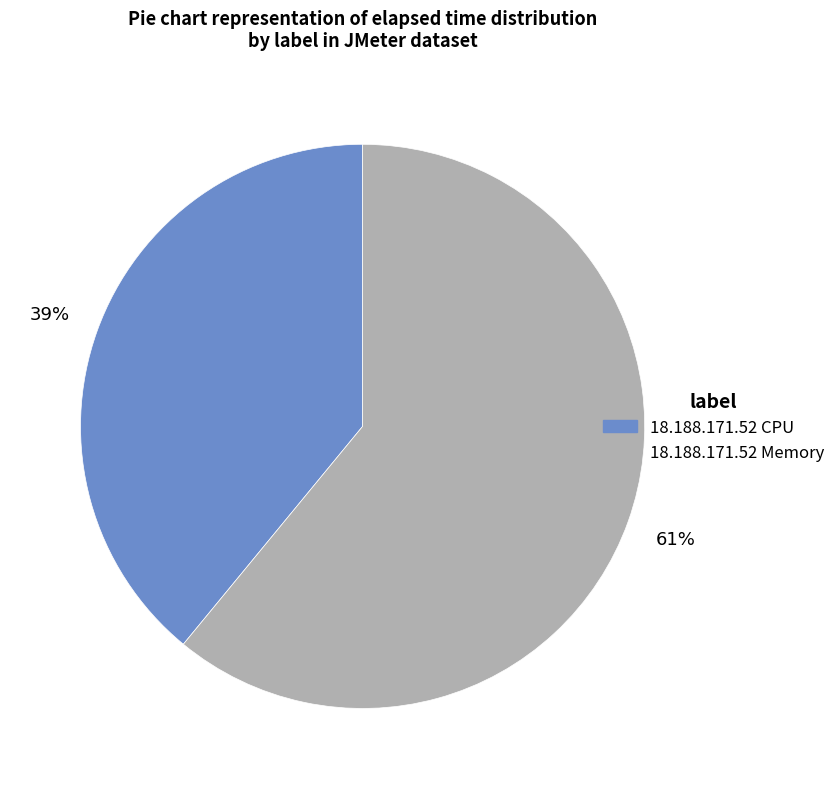

To the nearest percent, what portion does 18.188.171.52 Memory represent?

61%